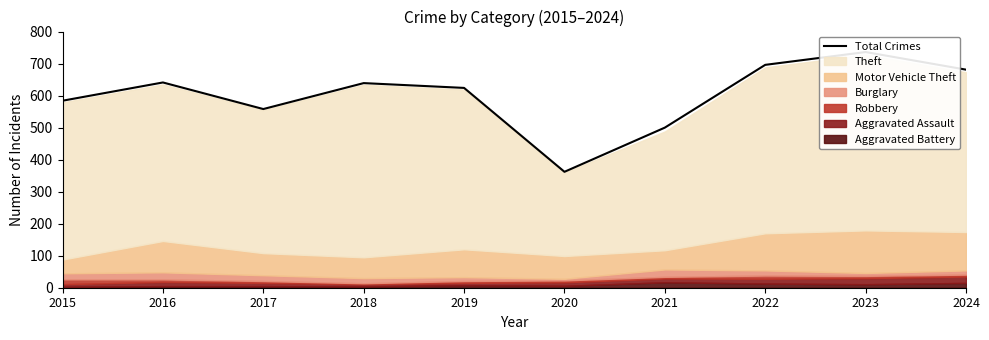

Count the number of values greater than 639.

4